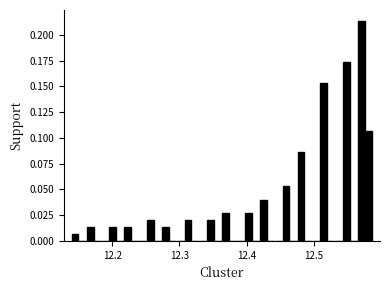

Read against the x-axis, roughly where is the centre of the tallest bar?

12.57